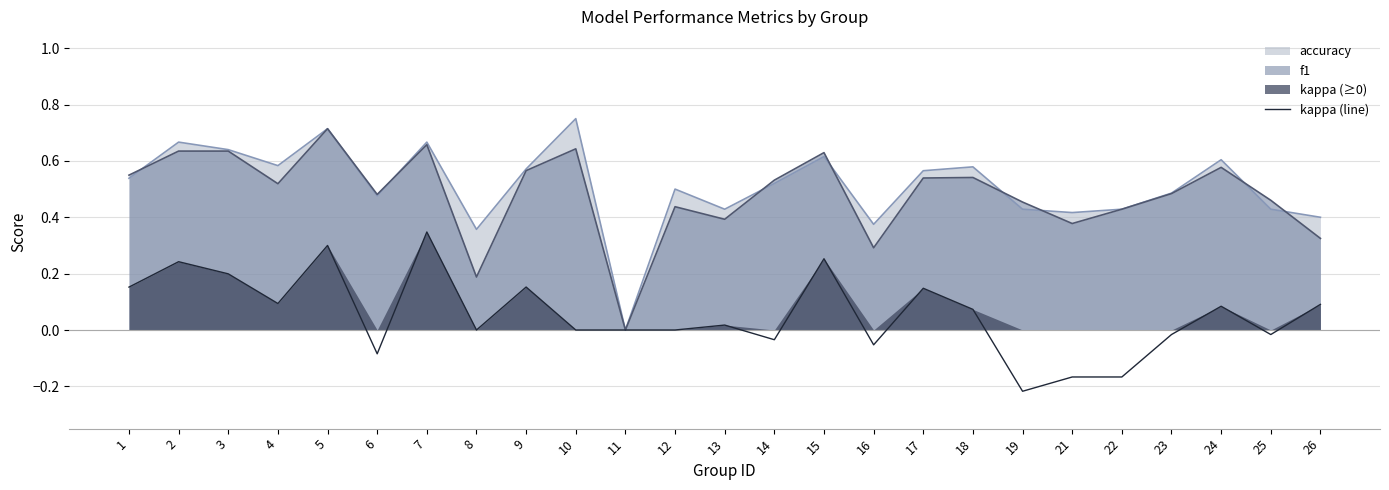

Which category has the lowest value in the f1 series?

11